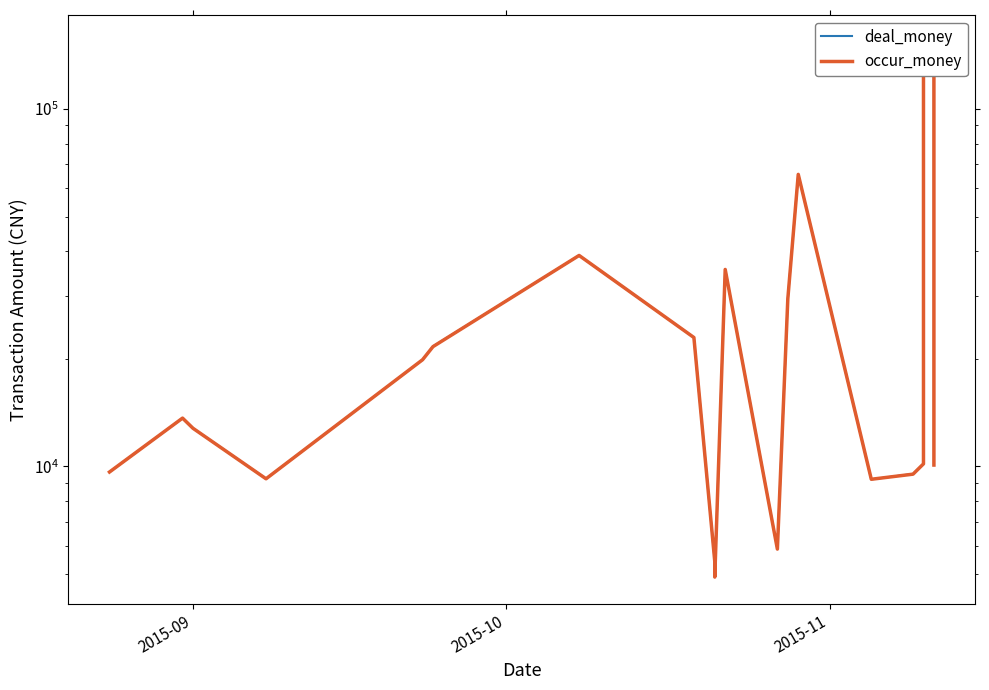

What is the lowest value of the occur_money series?

4901.0